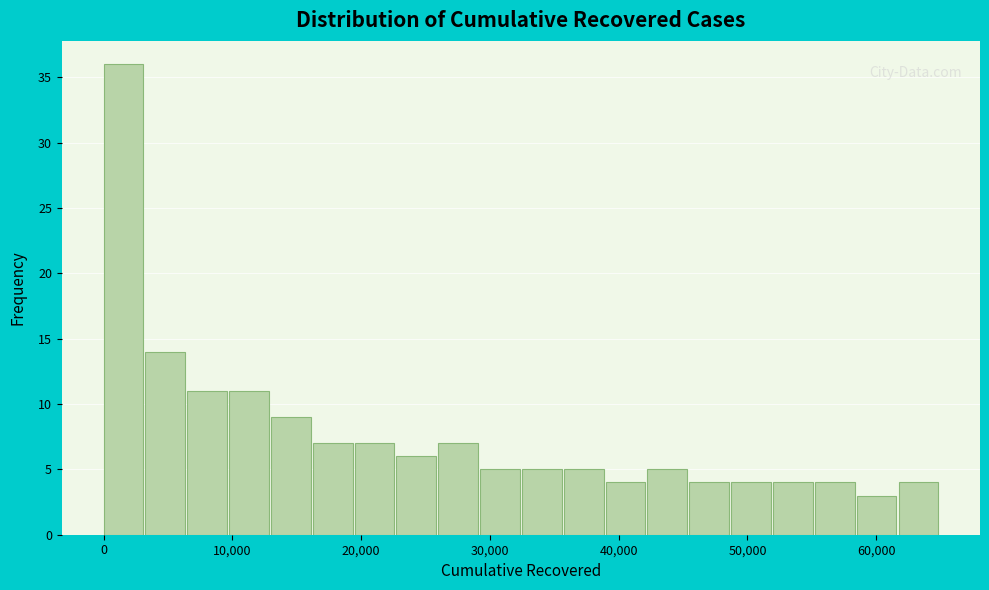

Around what value on the x-axis is the tallest bar? Give the approximate position of its centre, as read against the axis.

2000